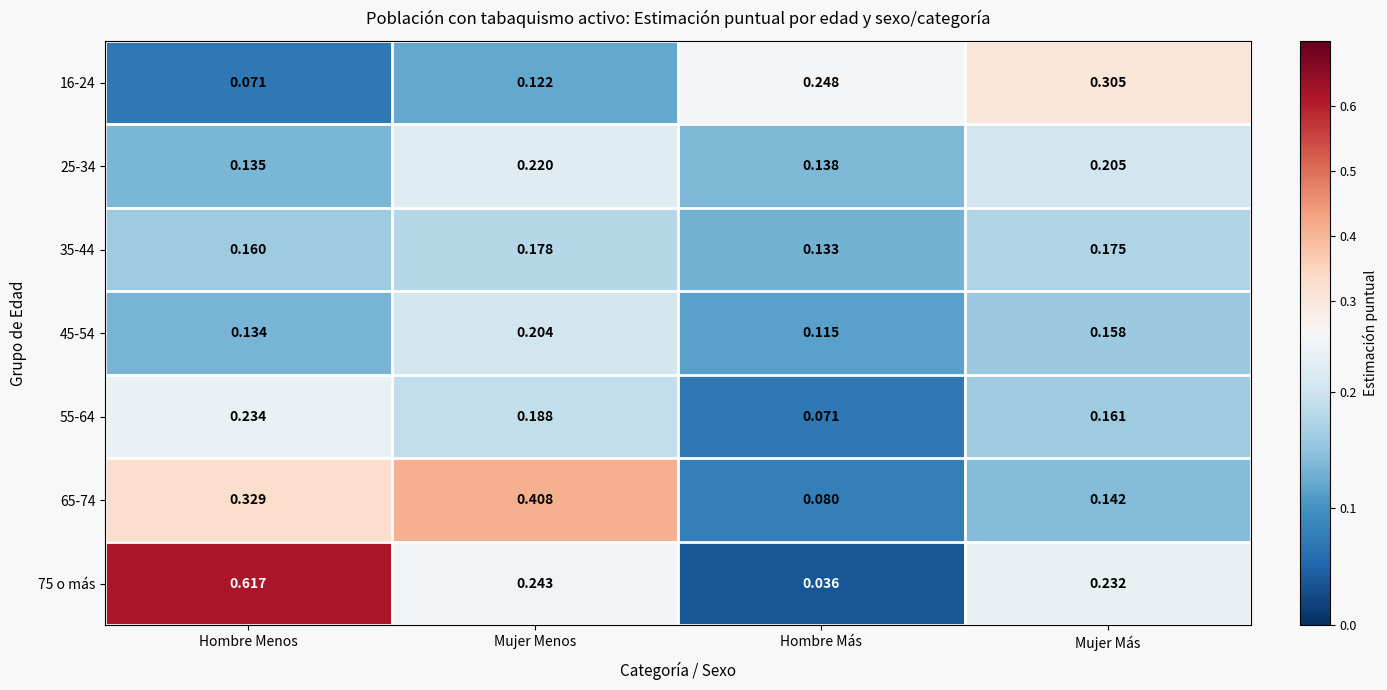

Is the value of 65-74 at Hombre Más greater than the value of 75 o más at Mujer Más?

No